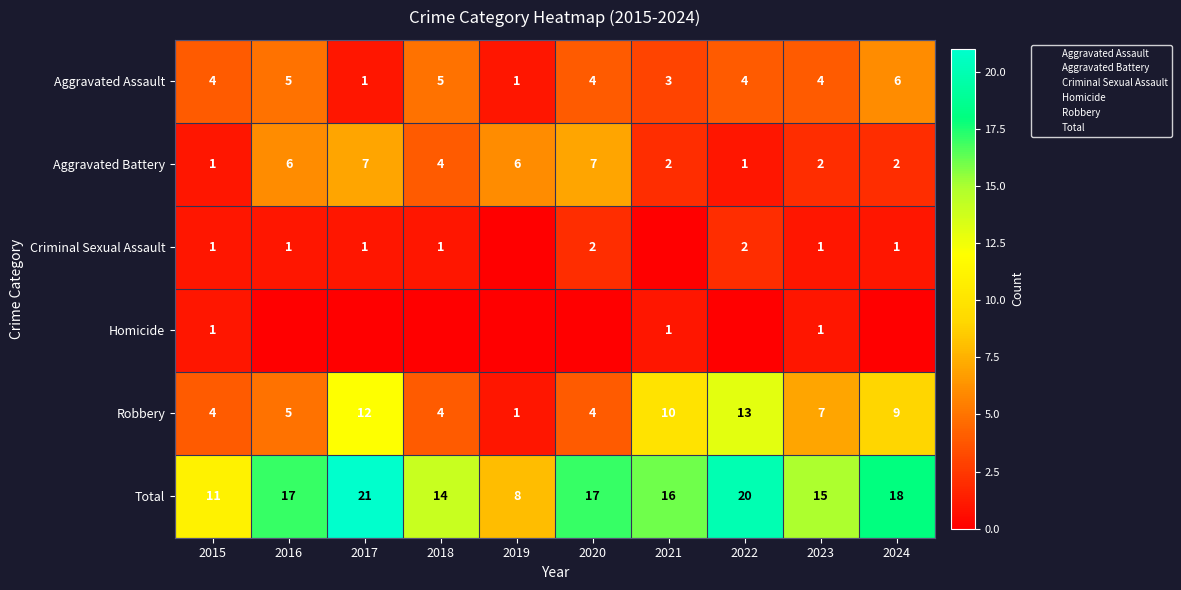

What is the average value of the Aggravated Battery series?

4